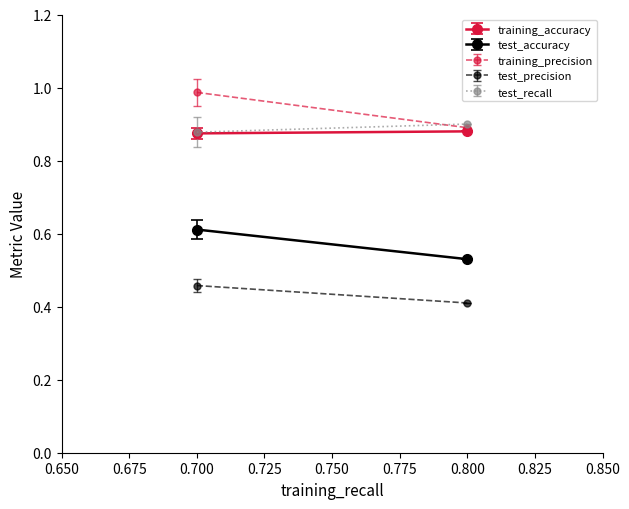

True or false: test_recall and test_accuracy cross at least once.

False